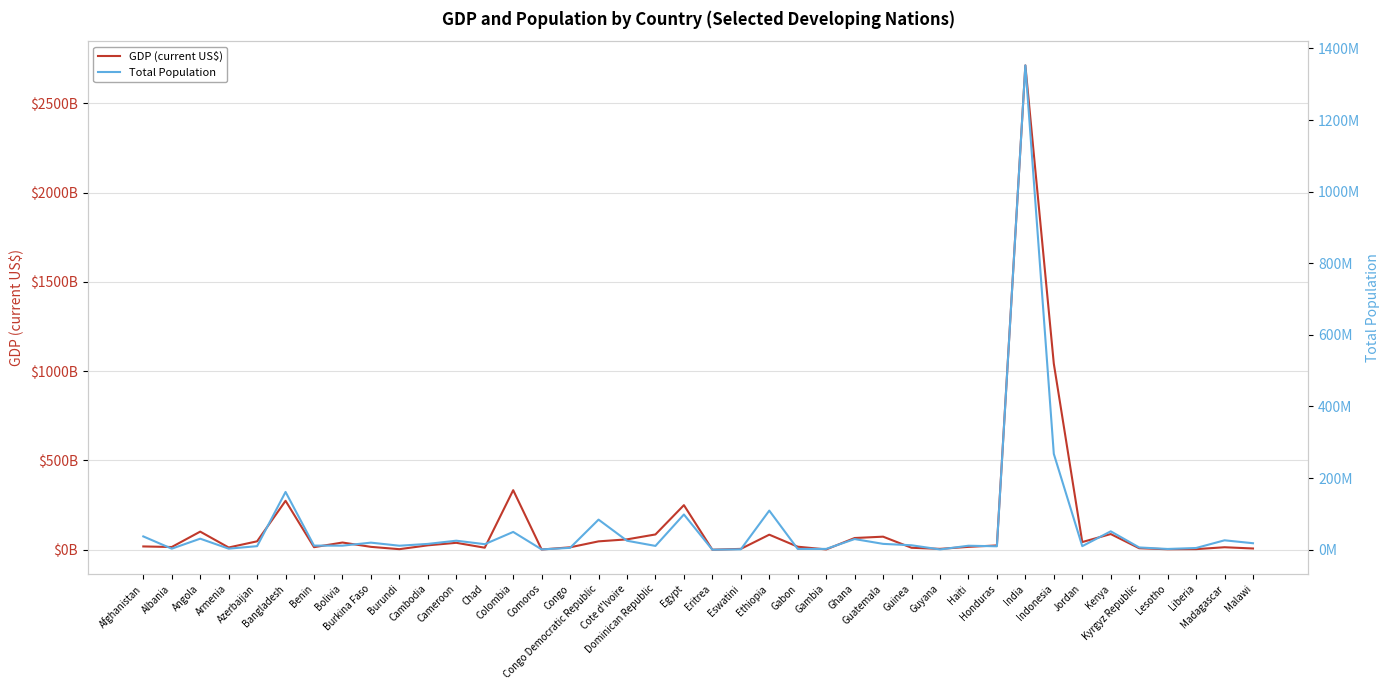

What are all the series names shown in the legend?

GDP (current US$), Total Population